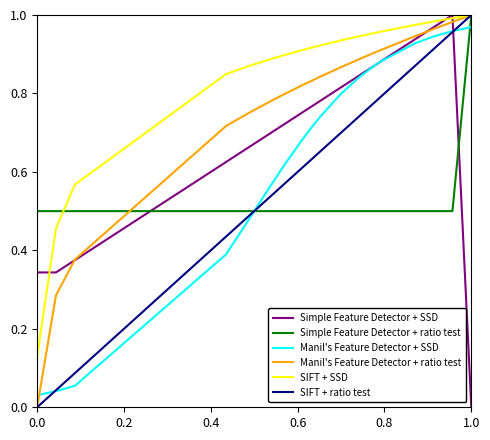

Does the chart have visible grid lines?

No